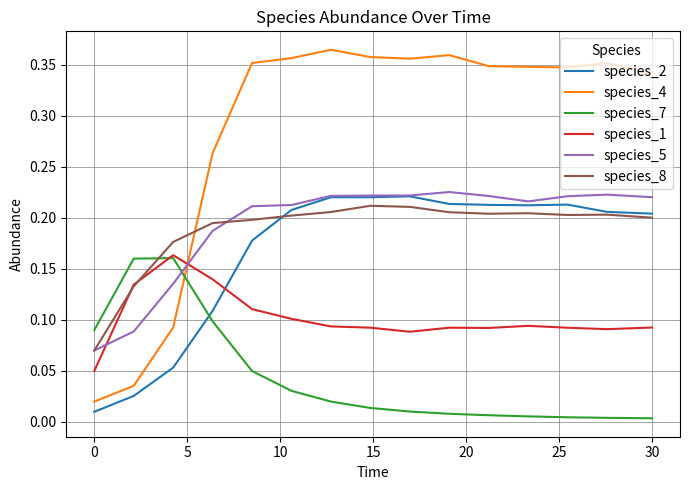

Which series has the largest total across all categories?

species_4